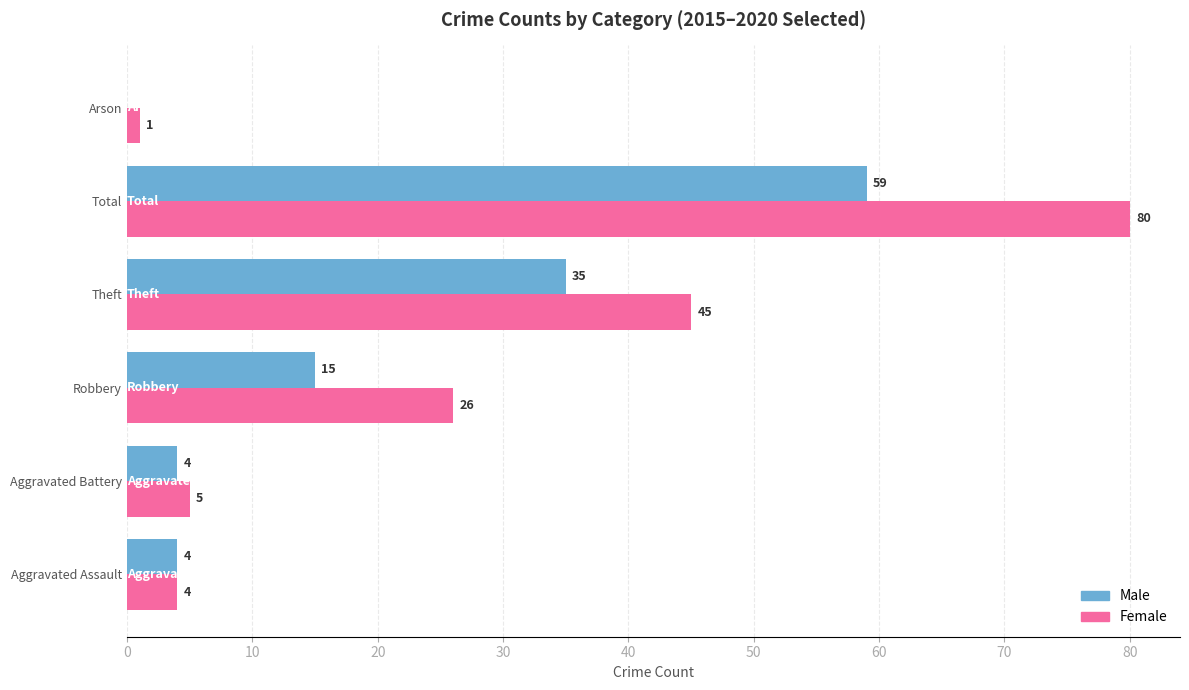

The value of Female at Robbery is 26. True or false?

True